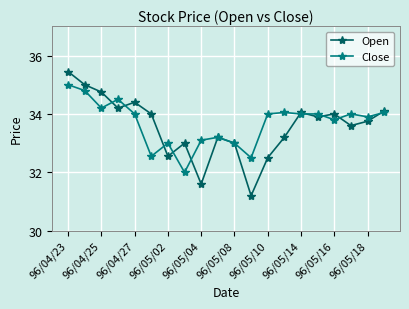

Which series has the widest spread of values?

Open